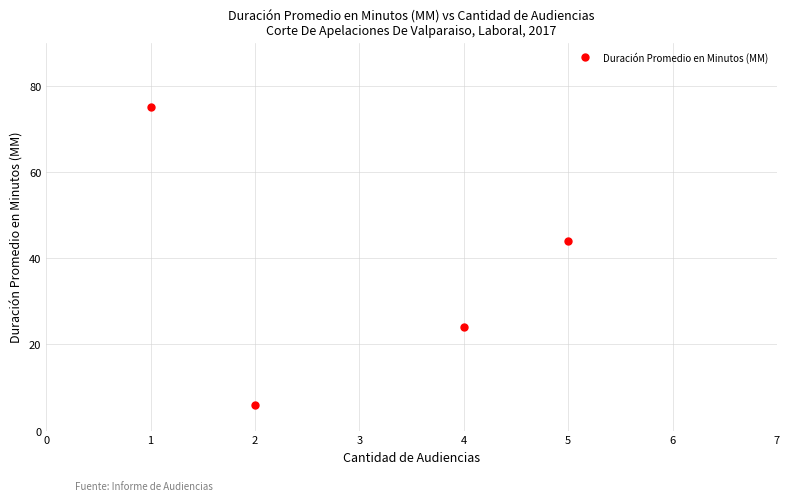

What is the difference between the maximum and second lowest values?

51